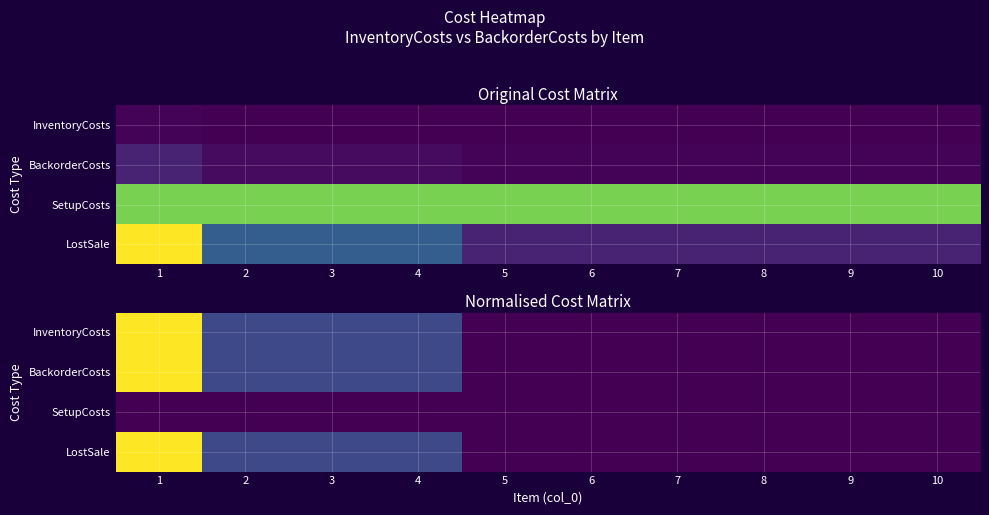

Is it true that SetupCosts equals 0.0 at 9?

True